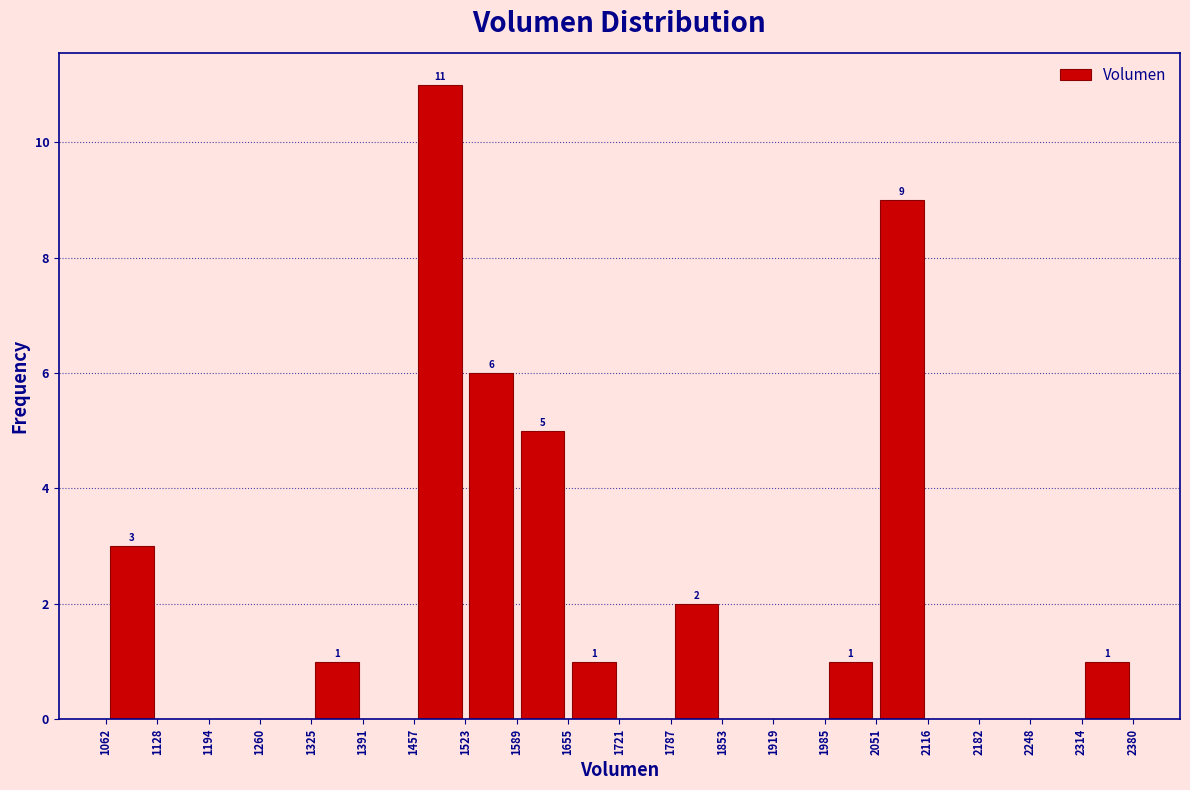

Over which range of the x-axis is the bar tallest?

1457 to 1523